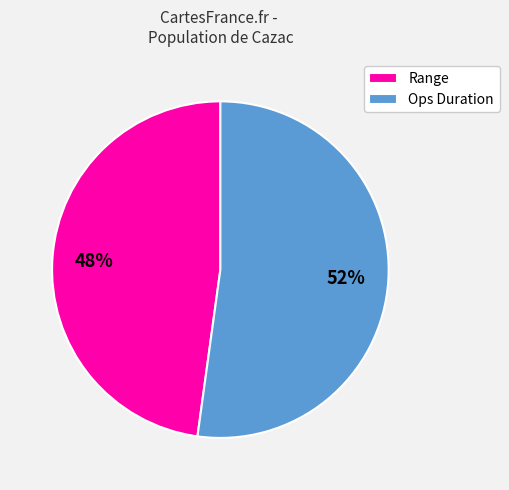

What percentage is the Range slice, to the nearest percent?

48%